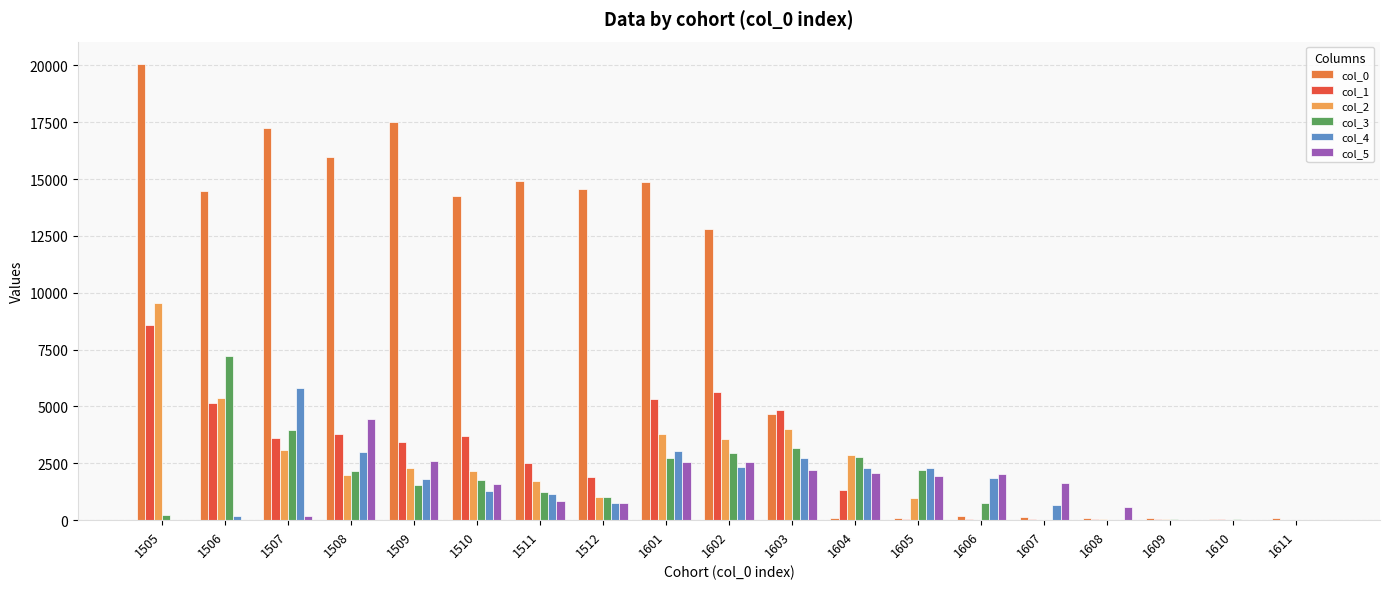

What is the greatest value displayed?

20045